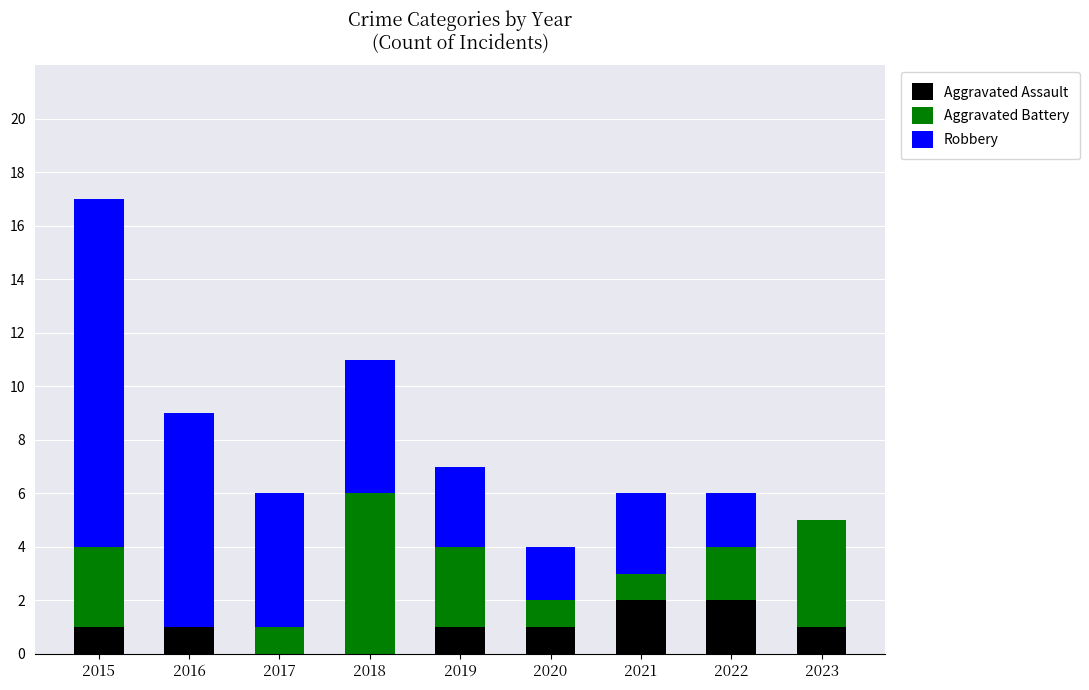

At which category is the sum across all series the highest?

2015